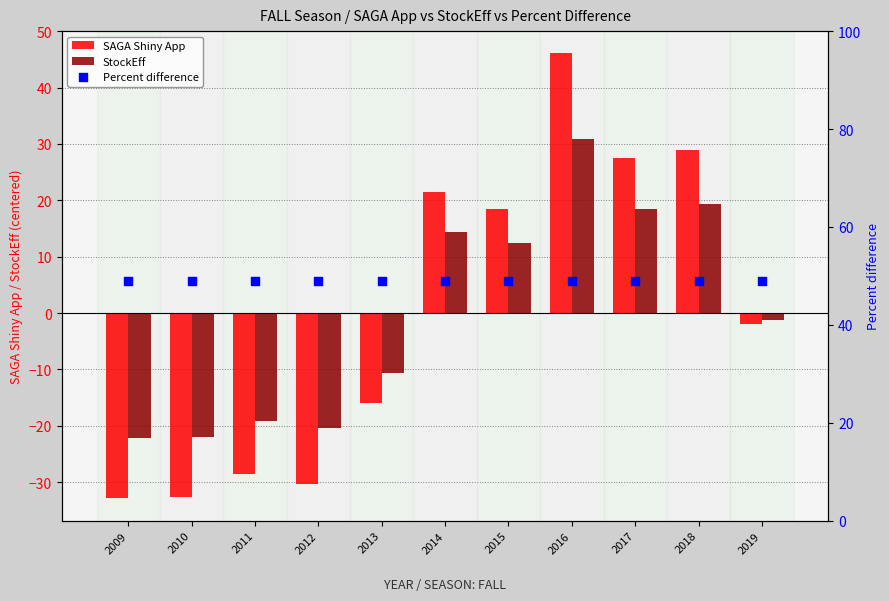

Which series reaches the minimum Y coordinate?

SAGA Shiny App